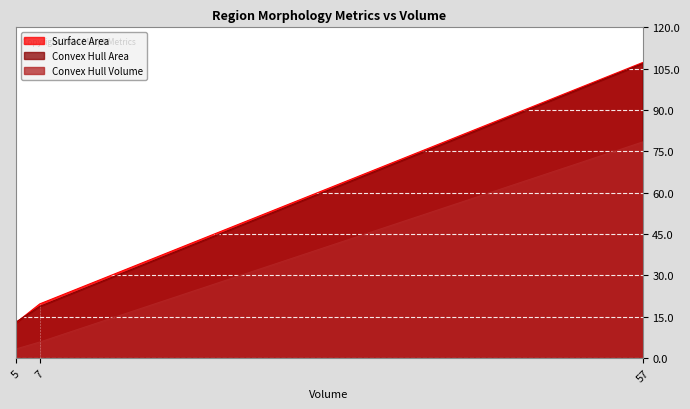

True or false: Convex Hull Volume has a value of 5.8 at 7.

True